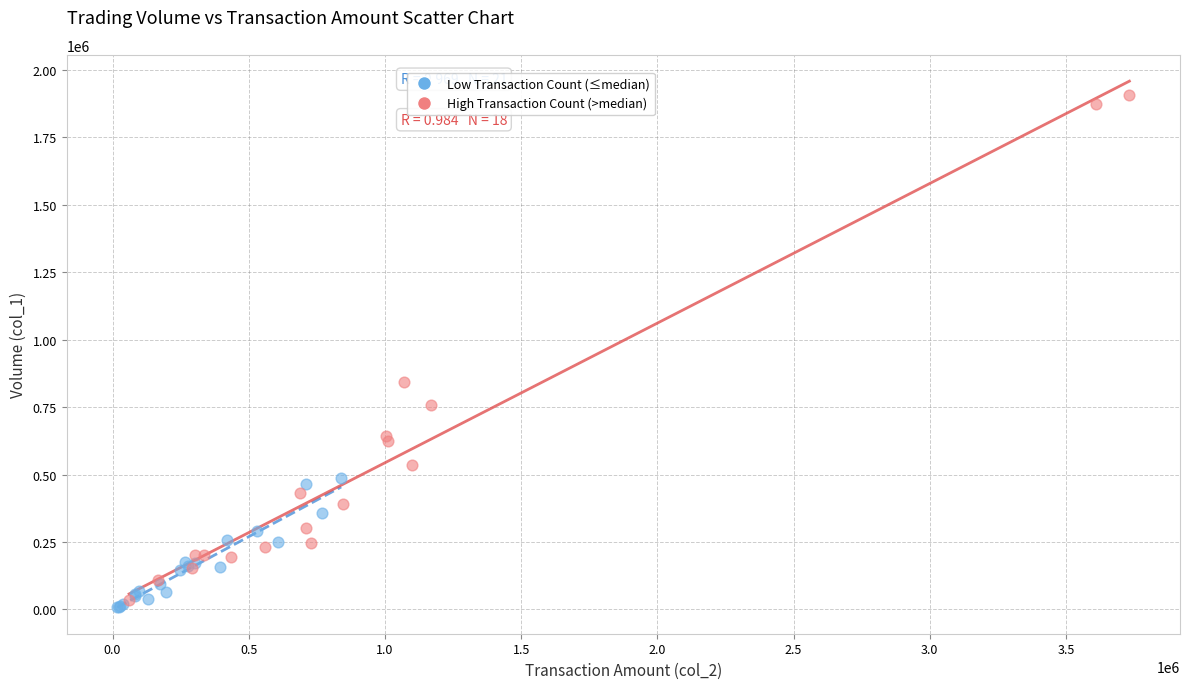

Which series has the widest spread of Y values?

High Transaction Count (>median)